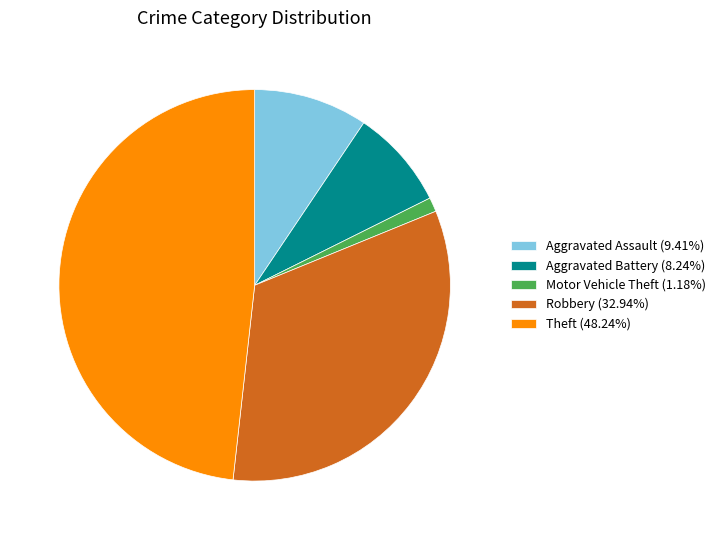

Does Motor Vehicle Theft represent more than half of the total?

No